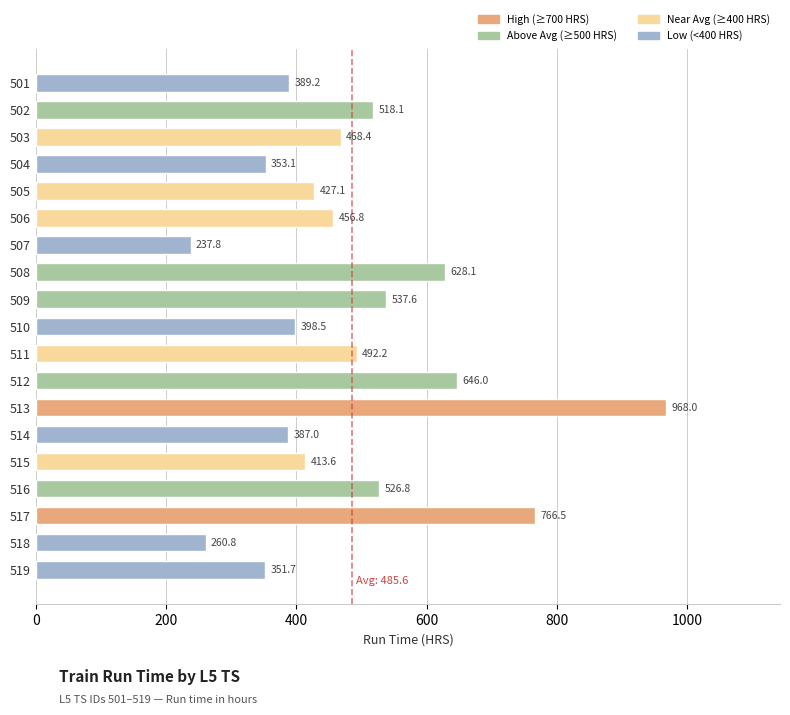

At which category does the chart reach its peak across all series?

513